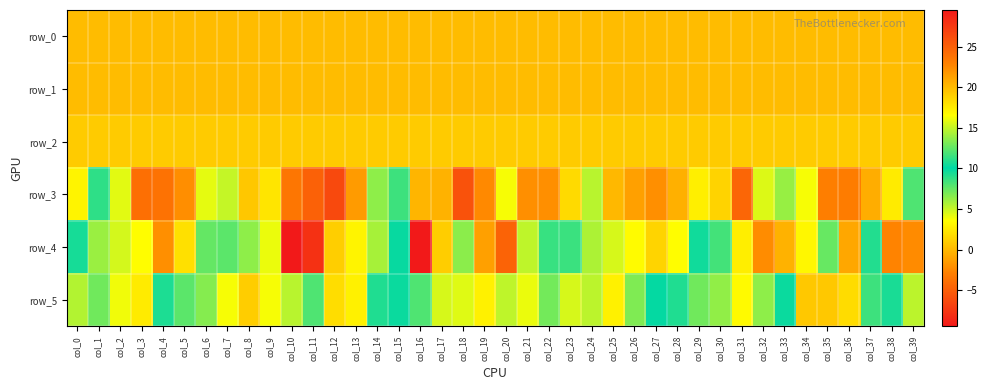

What is the maximum value shown in the chart?

29.5